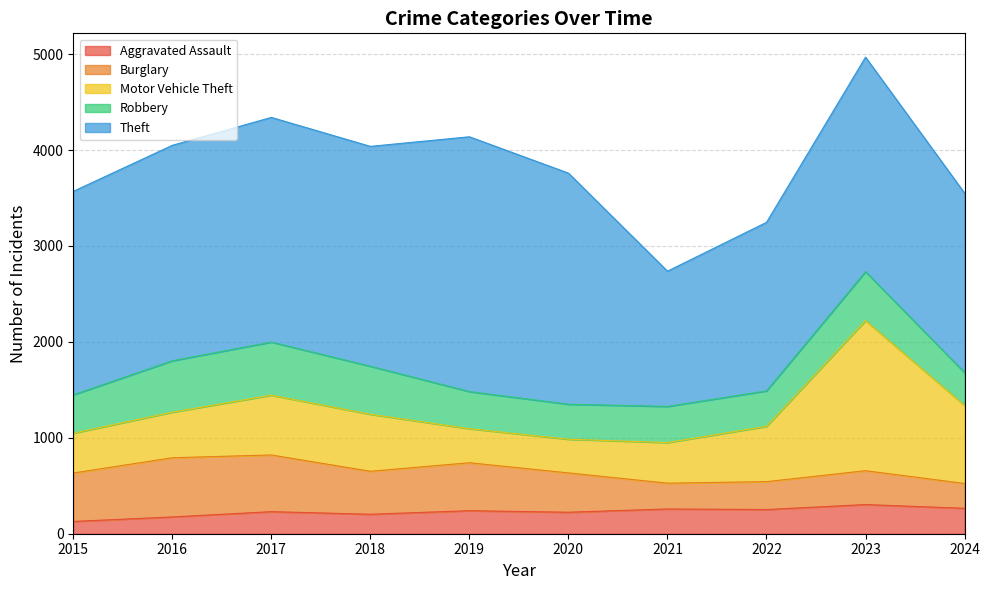

What is the spread (max minus min) of values at 2021?

1152